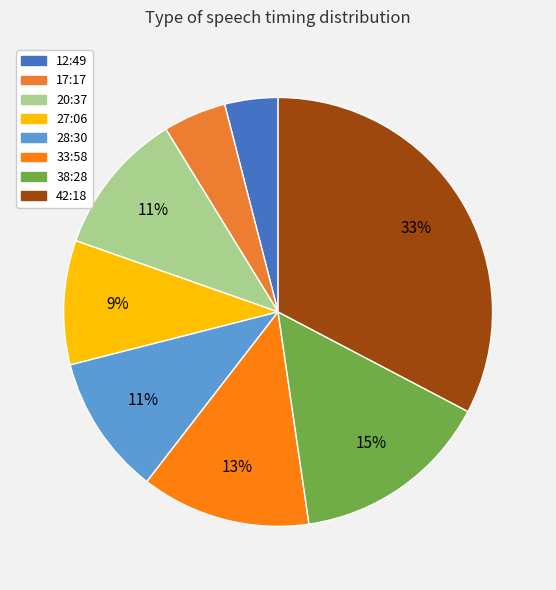

Is it true that 27:06 is 15% of the pie?

False